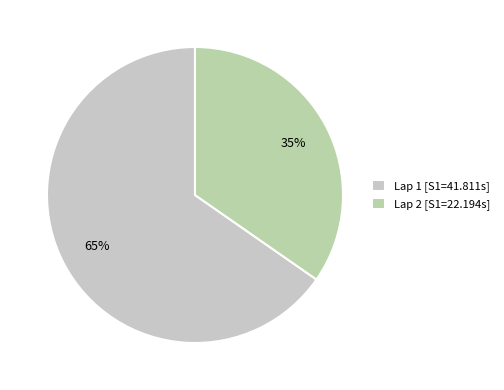

What is the majority slice?

Lap 1